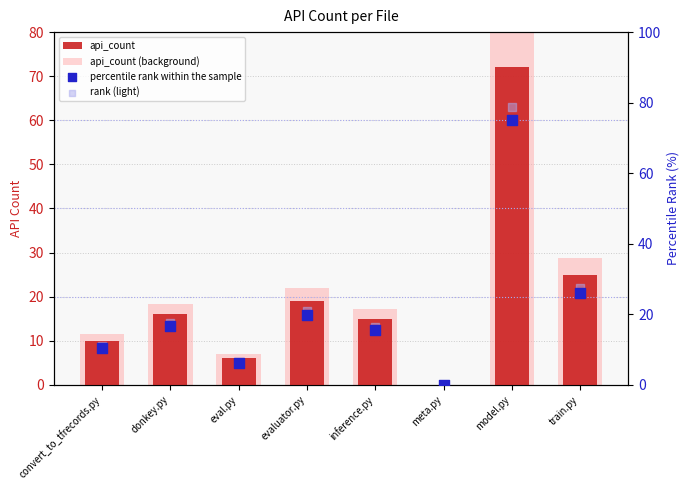

At which category is the sum across all series the highest?

model.py